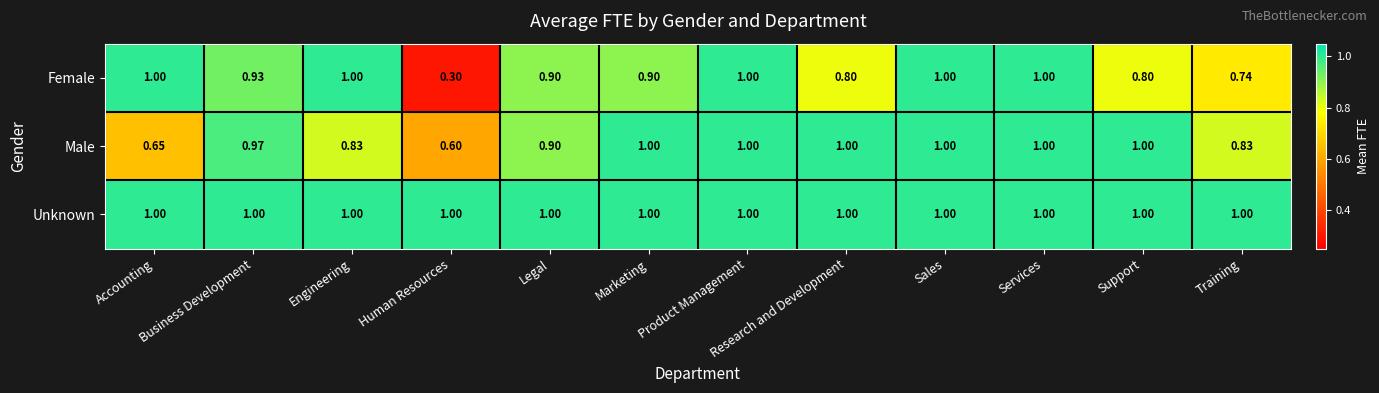

At which label is Male closest to 0?

Human Resources